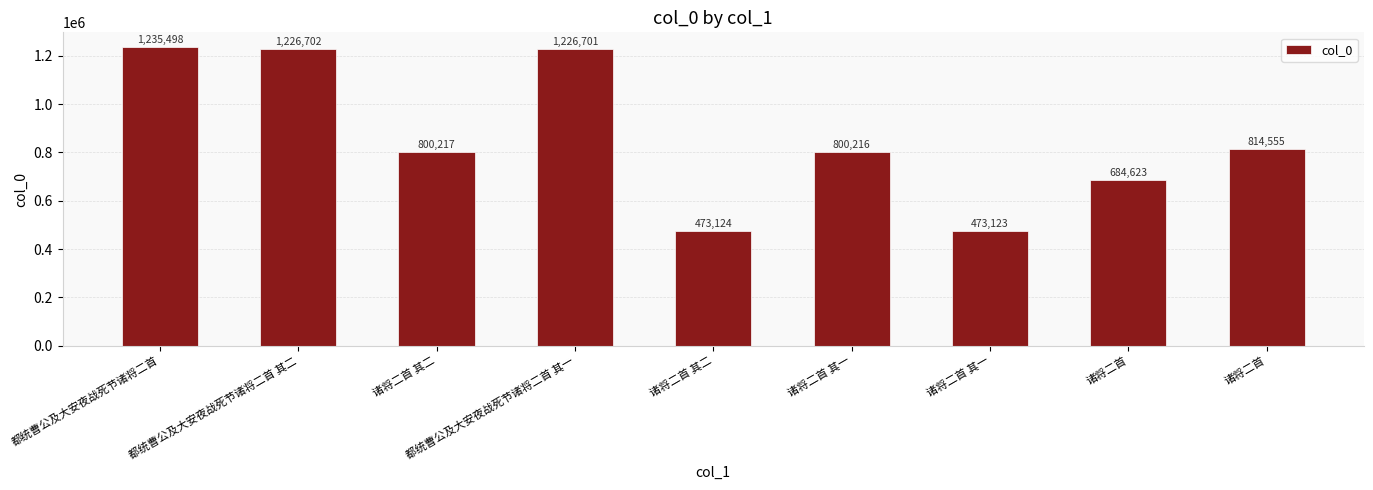

What is the ratio of the value at 诸将二首 to the value at 都统曹公及大安夜战死节诸将二首 其一?

0.6